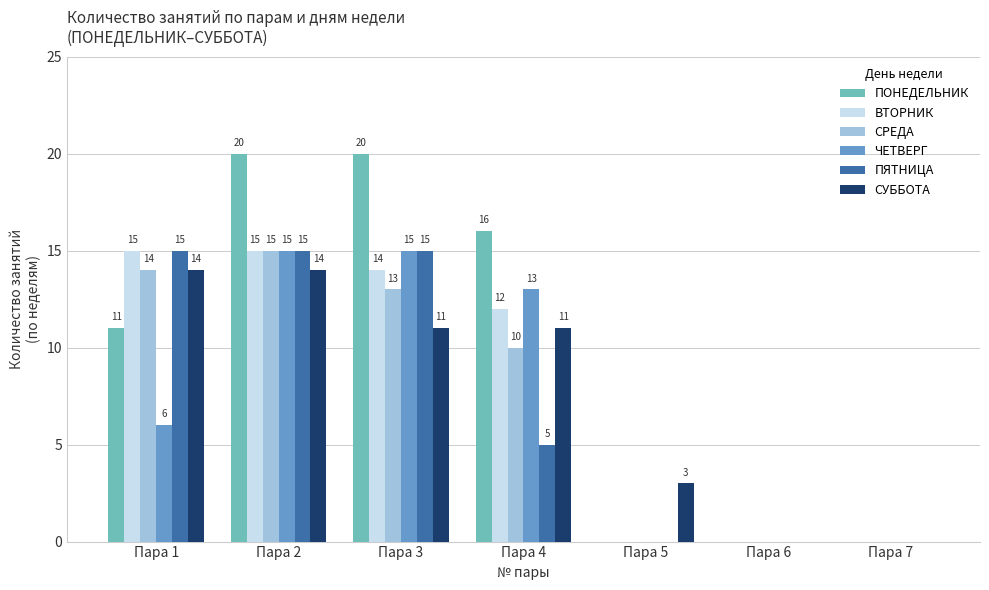

Reading right to left, extract all data points from this chart.

ПОНЕДЕЛЬНИК: 0	0	0	16	20	20	11
ВТОРНИК: 0	0	0	12	14	15	15
СРЕДА: 0	0	0	10	13	15	14
ЧЕТВЕРГ: 0	0	0	13	15	15	6
ПЯТНИЦА: 0	0	0	5	15	15	15
СУББОТА: 0	0	3	11	11	14	14